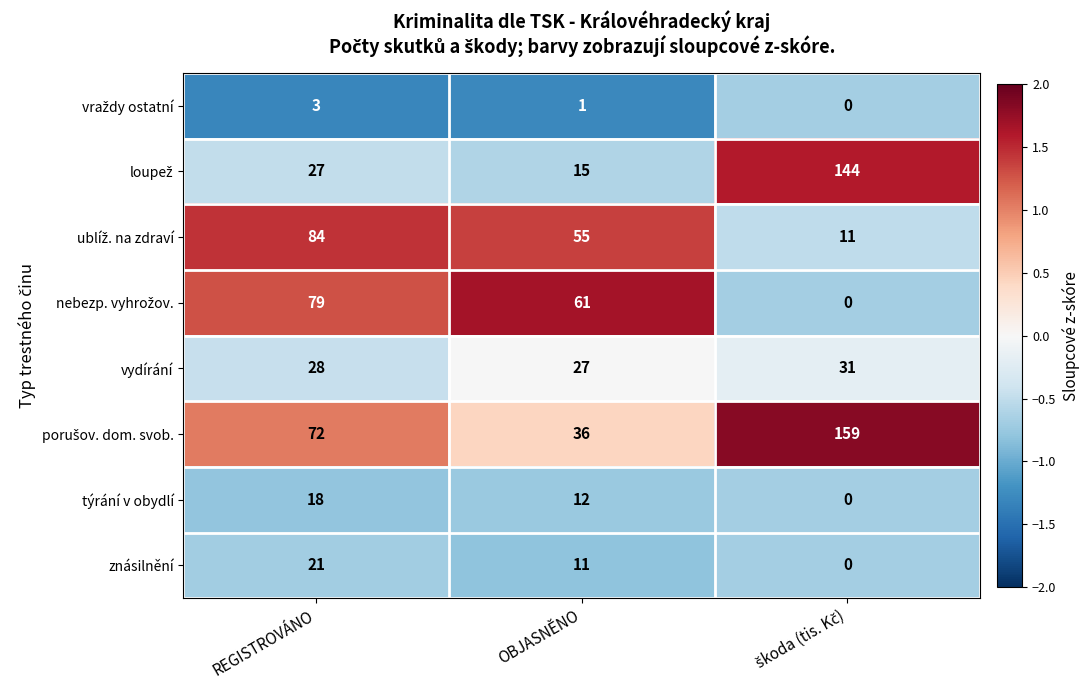

The týrání v obydlí series shows 18 at REGISTROVÁNO. True or false?

True